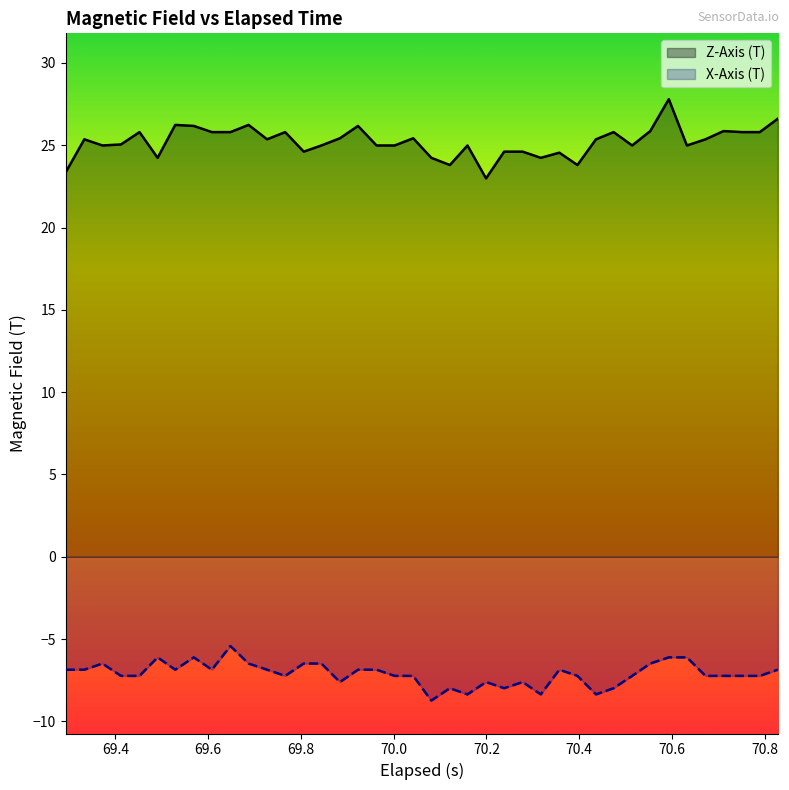

What is the minimum value for Z-Axis (T)?

23.0